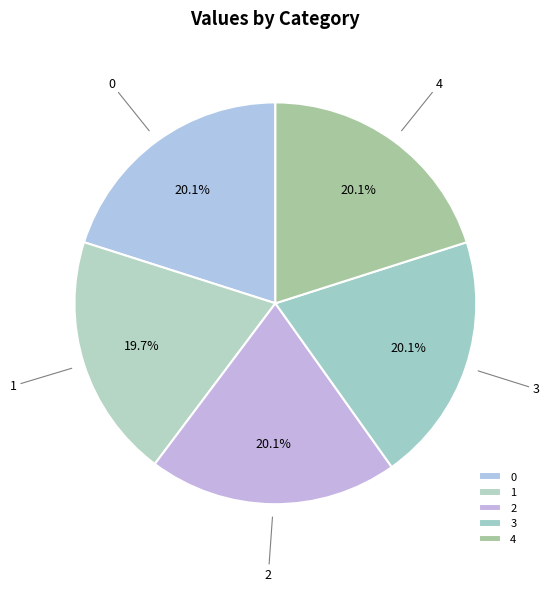

What is the total percentage of 1 and 2?

39.8%